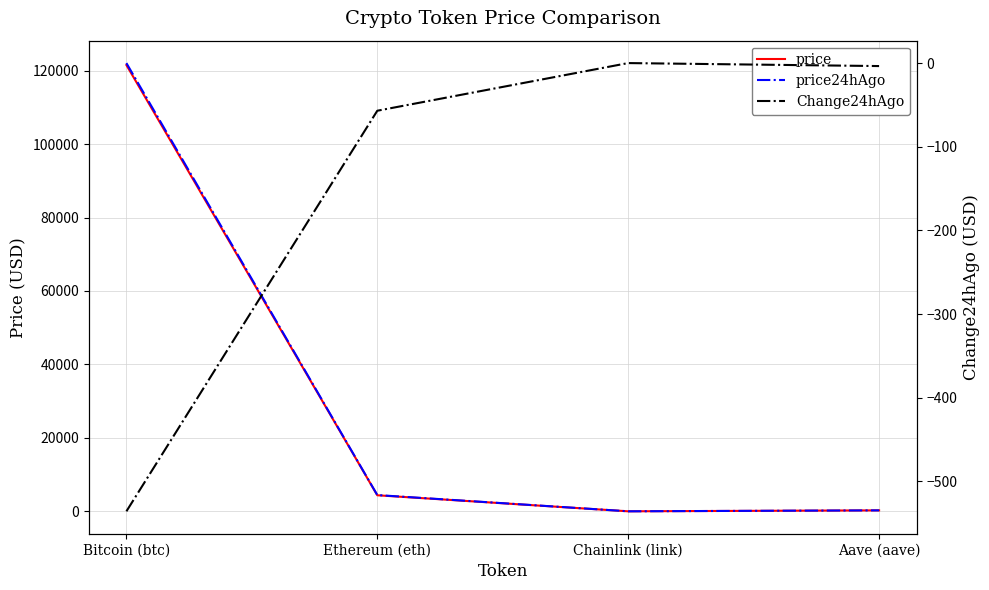

What position from the left is Aave (aave)?

4